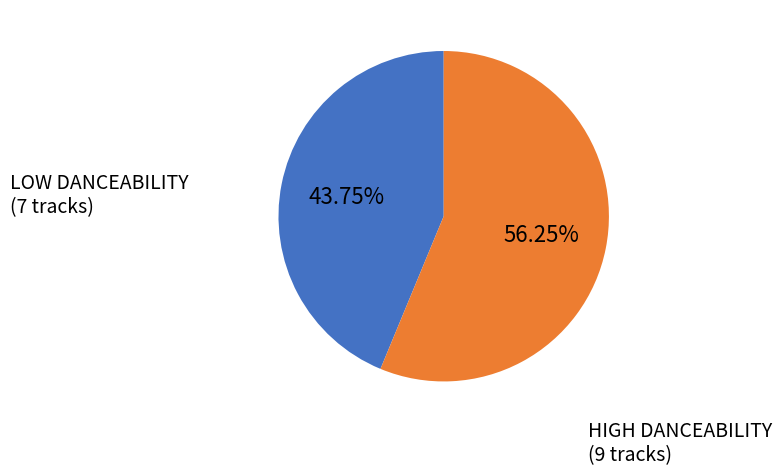

To the nearest percent, what is the average slice percentage?

50%